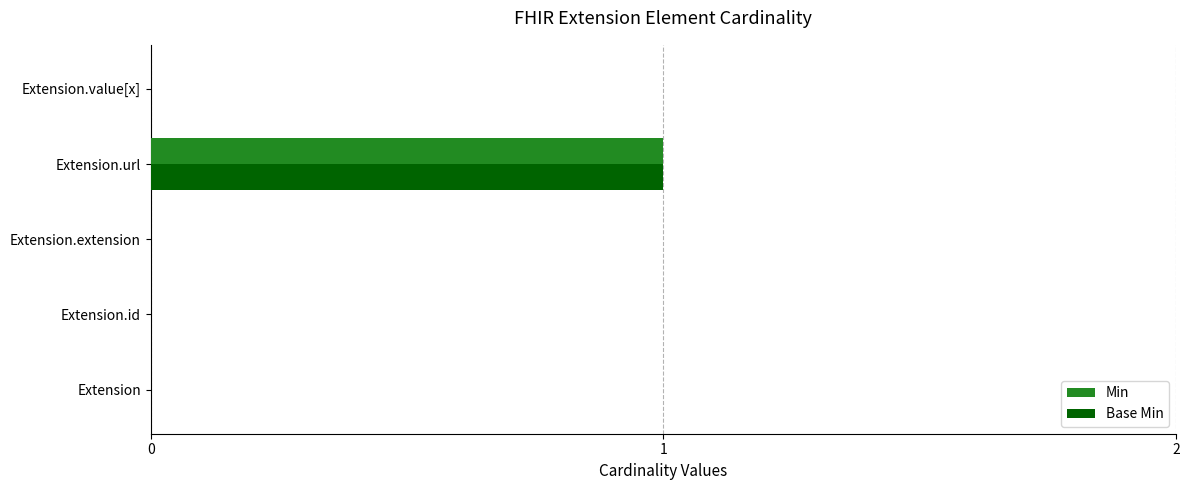

What are all the series names shown in the legend?

Min, Base Min